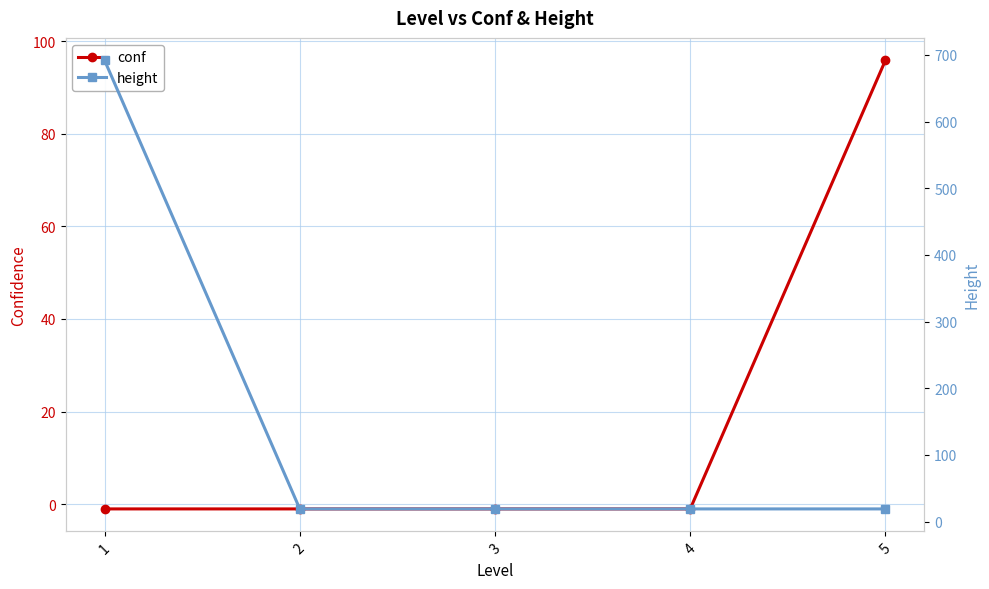

At which label is conf closest to 47?

1